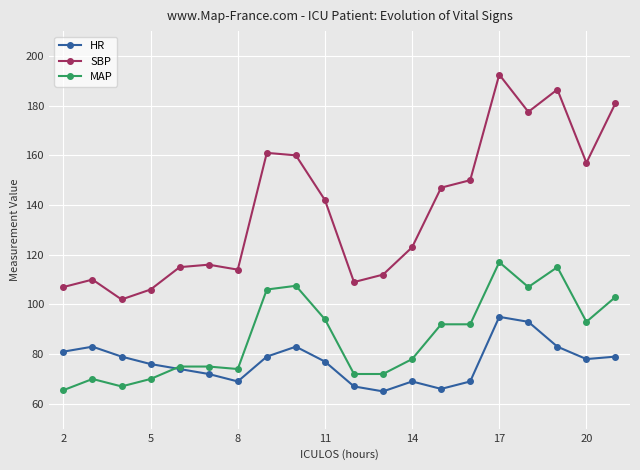

Which series has the largest total across all categories?

SBP